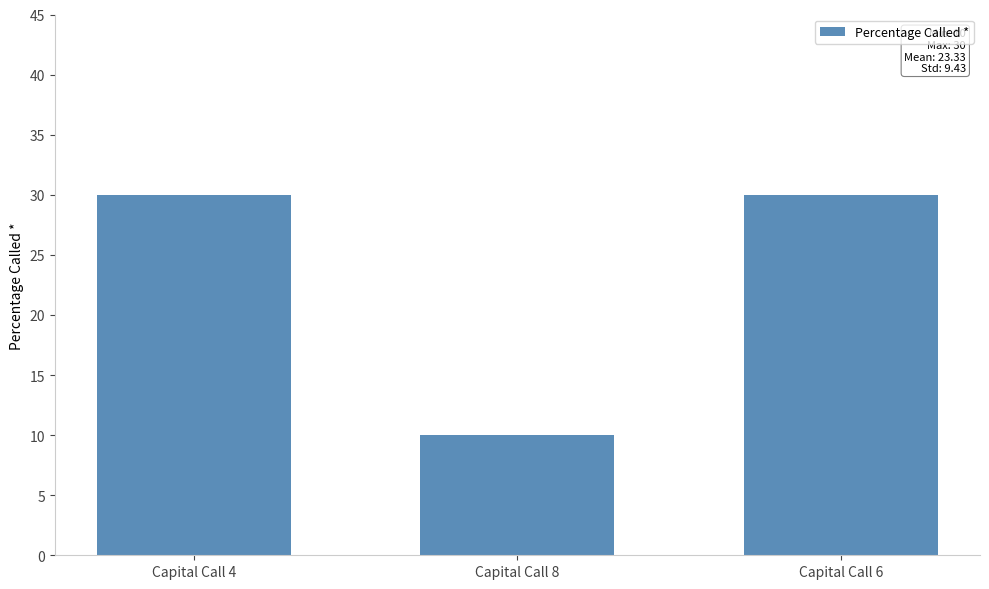

What is the average value?

23